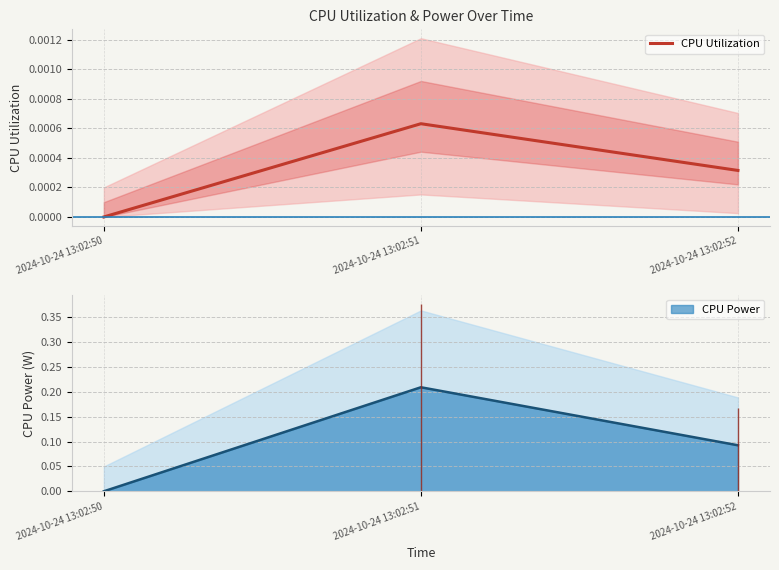

How many lines are shown in the chart?

1